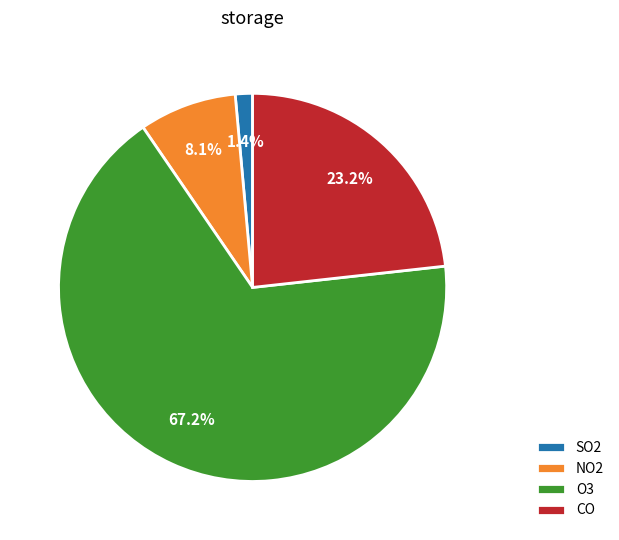

Rank the categories by value from highest to lowest.

O3, CO, NO2, SO2